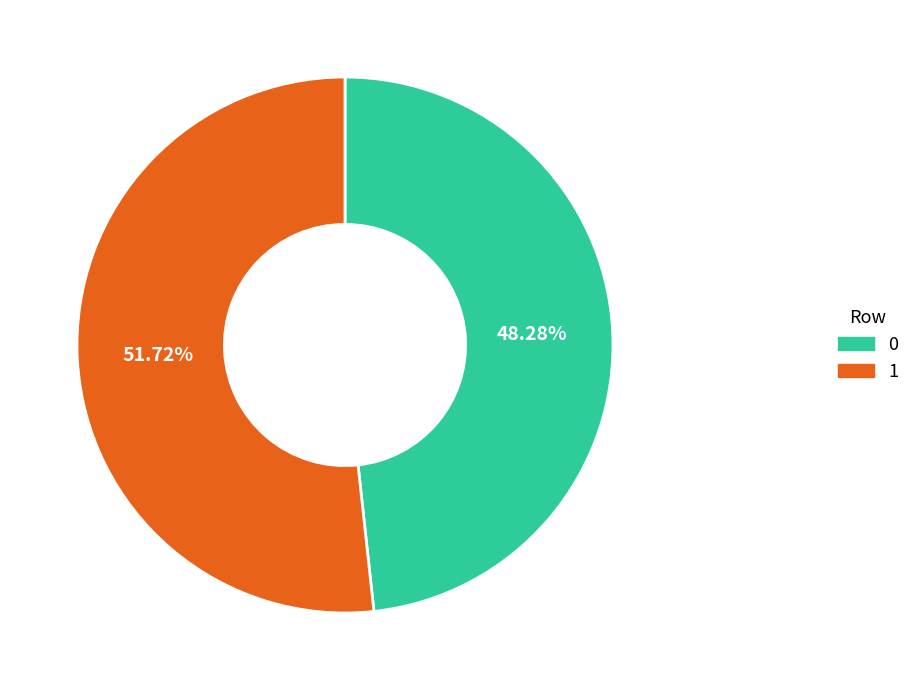

The 1 slice represents 52% of the pie. True or false?

True